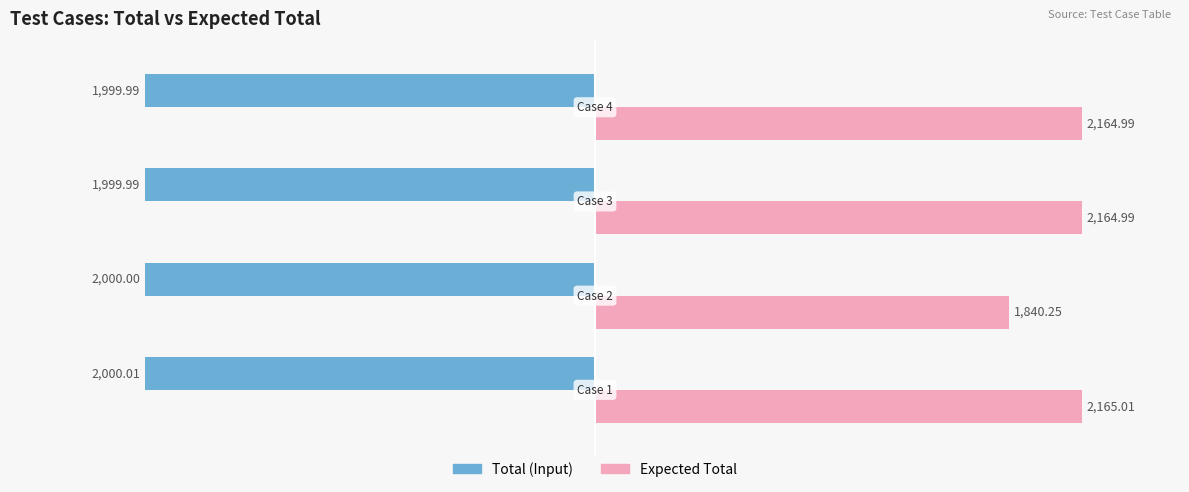

How many distinct data groups are displayed?

2